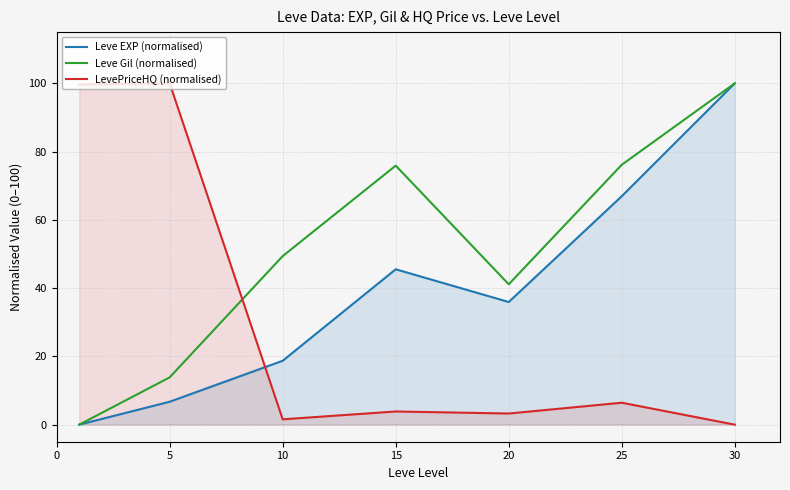

At how many categories does at least one series exceed 59?

5